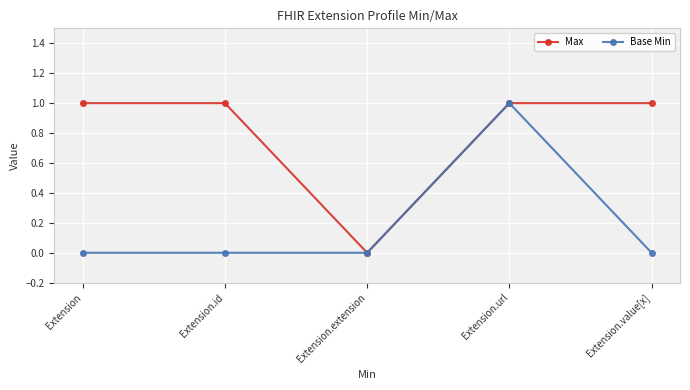

Rank the series by their average value, from highest to lowest.

Max, Base Min